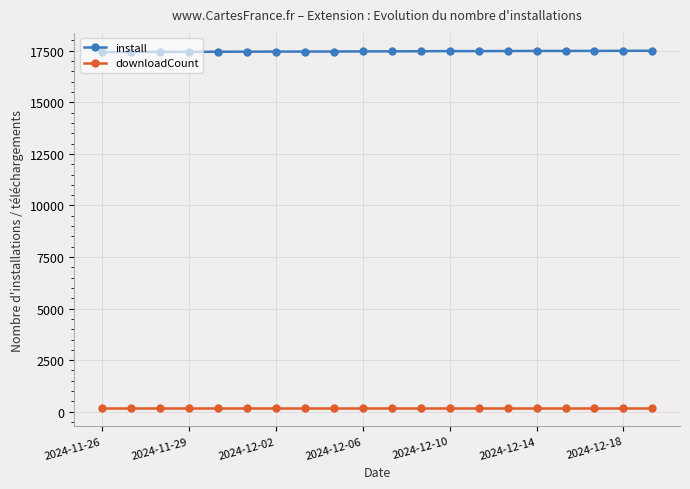

True or false: downloadCount and install intersect in this chart.

False